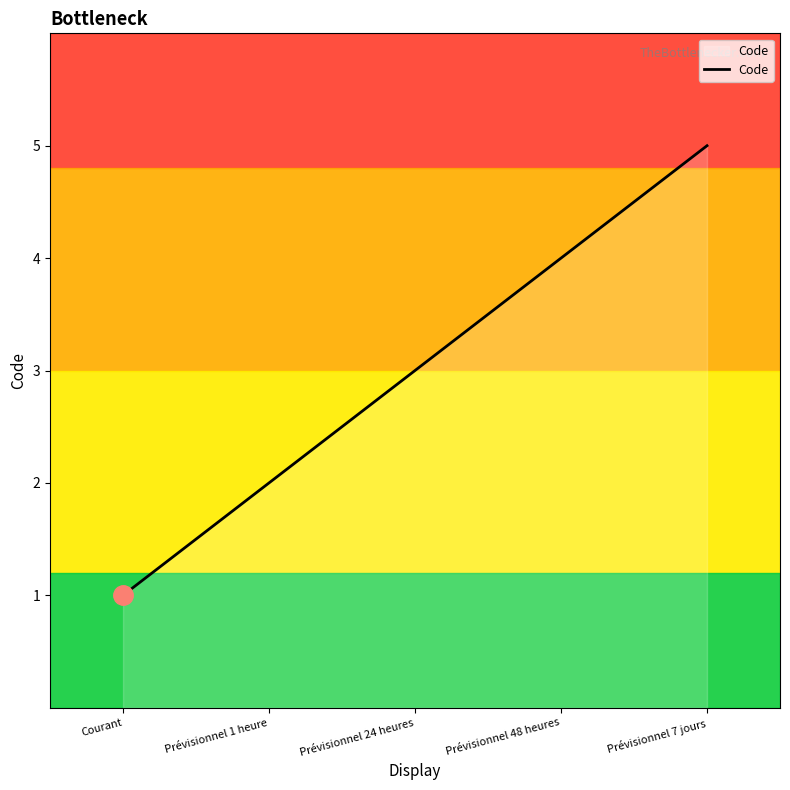

What is the difference between the maximum and minimum values?

4.0